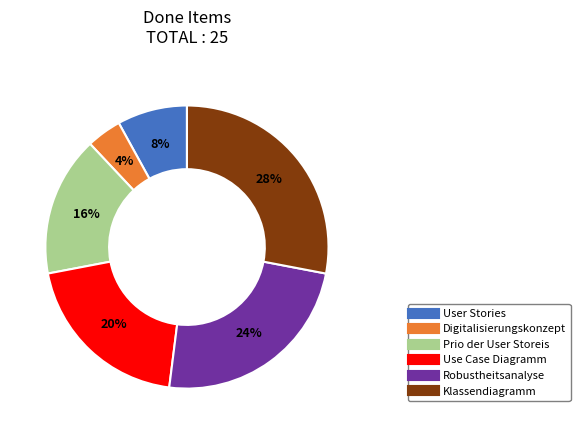

How many segments does this pie chart have?

6